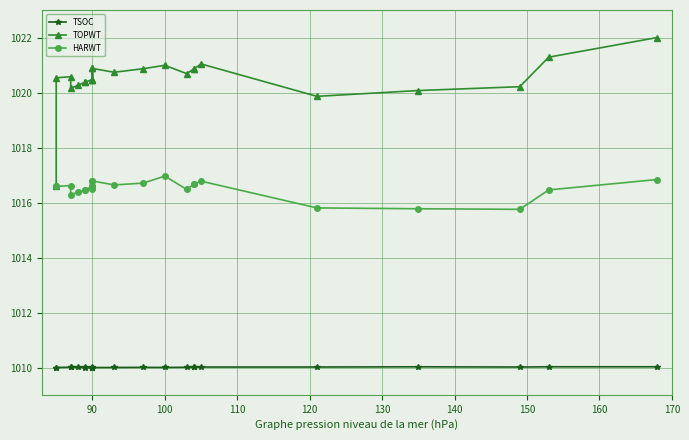

Rank the series by their average value, from lowest to highest.

TSOC, HARWT, TOPWT